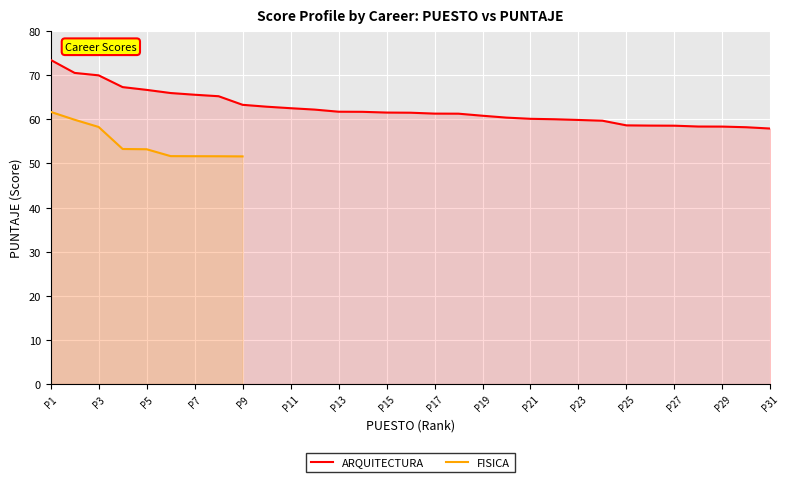

True or false: the data shows 65.2 at 8.

True